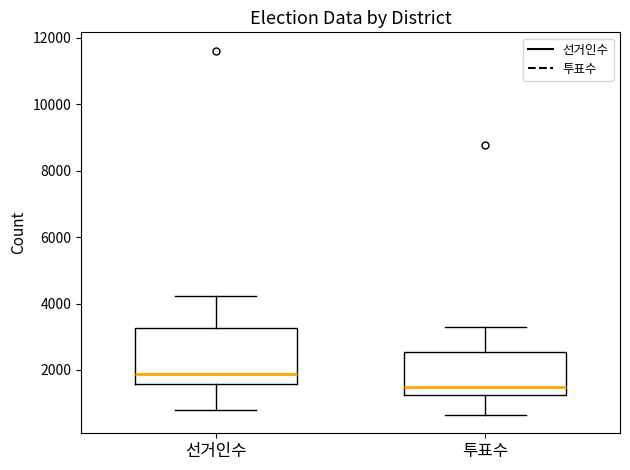

Which box is the tallest, from its lower edge to its upper edge?

선거인수